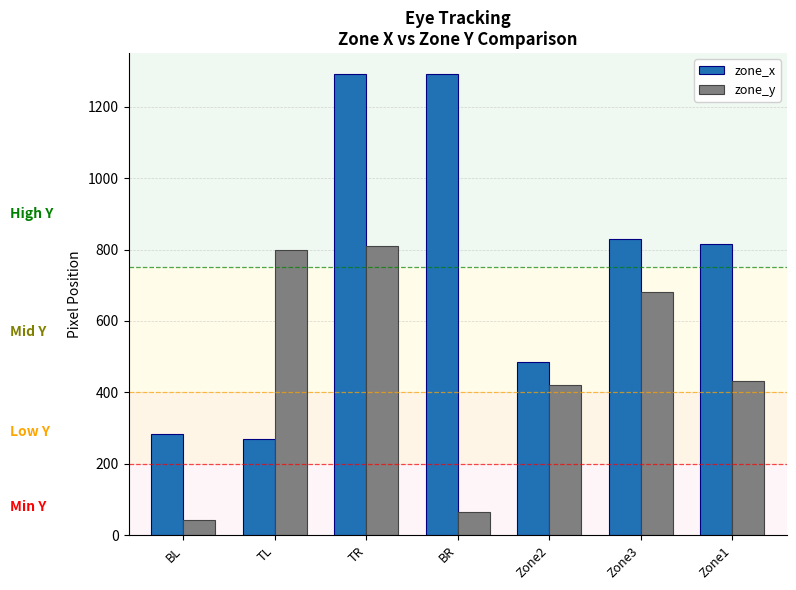

Which series has the largest range (max minus min)?

zone_x